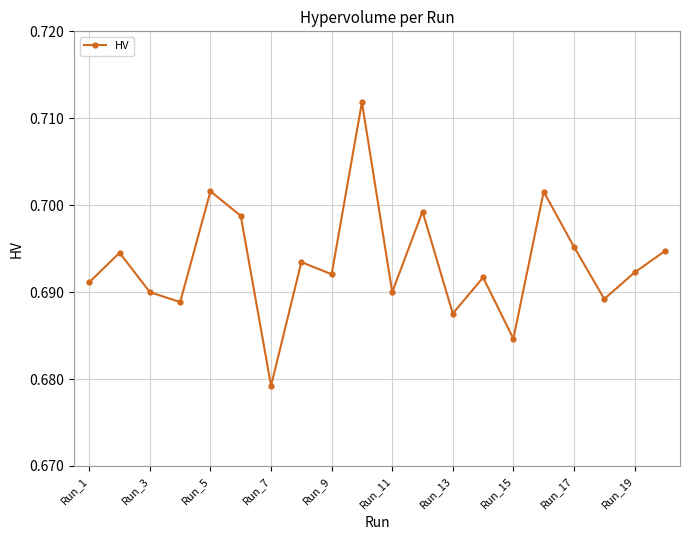

What is the sum of all values?

13.9